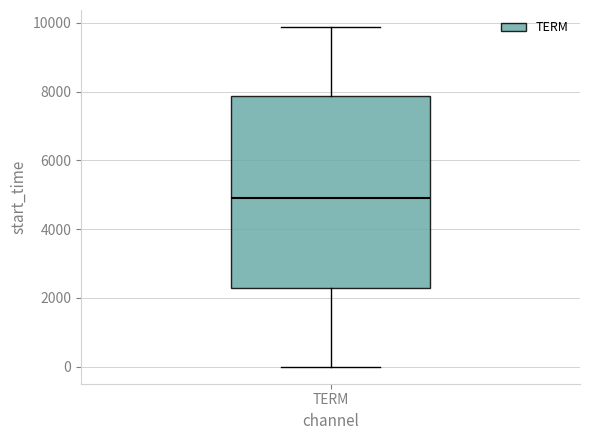

Read this box plot against the y-axis: the position of the median line, the range covered by the box, and the ends of both whiskers. The values are not printed on the chart, so give them approximately, as read against the axis.

median 5000, box 2200 to 7800, whiskers 0 to 9800